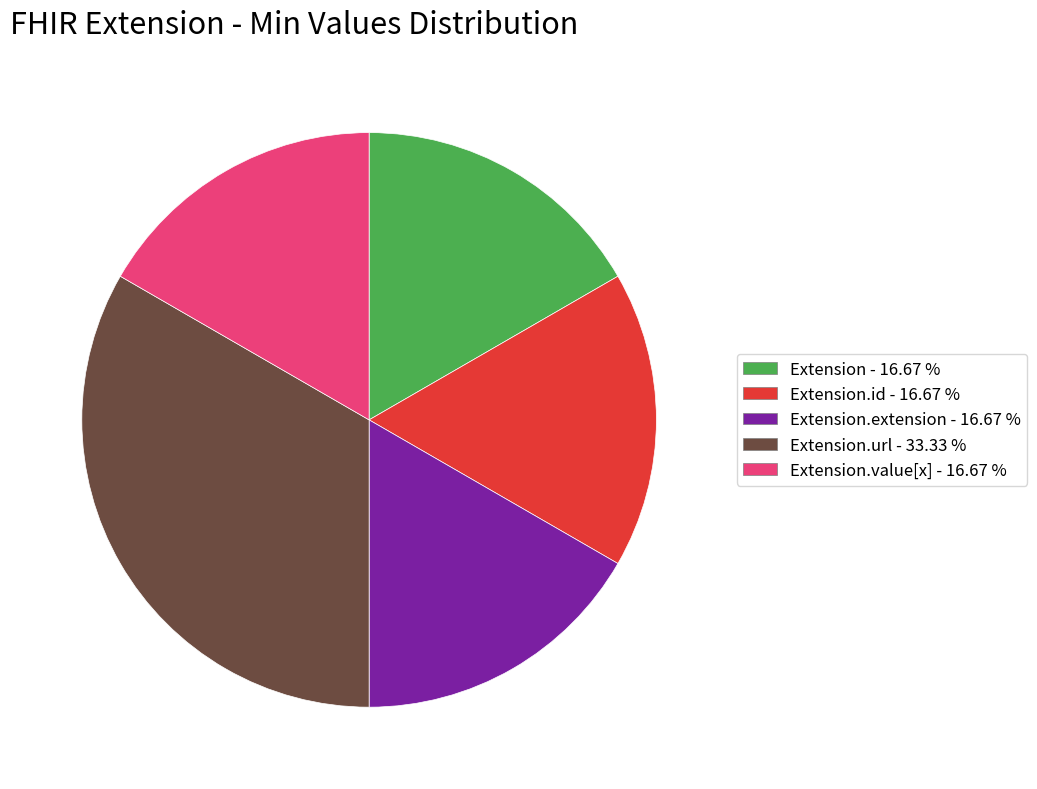

Is there any slice that represents more than half of the pie?

No